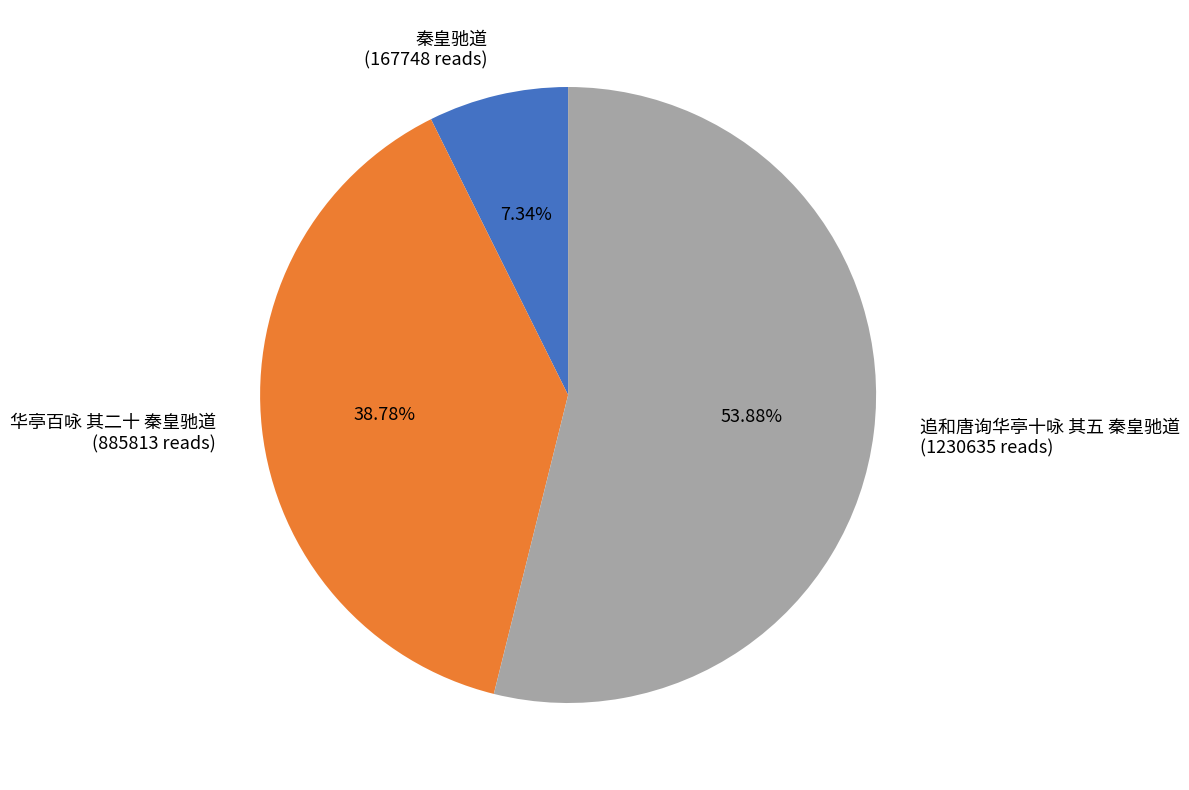

Which category accounts for the majority?

追和唐询华亭十咏 其五 秦皇驰道